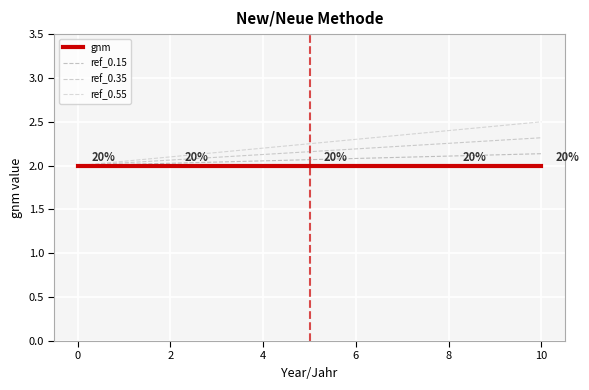

What is the lowest value of the ref_0.15 series?

2.0